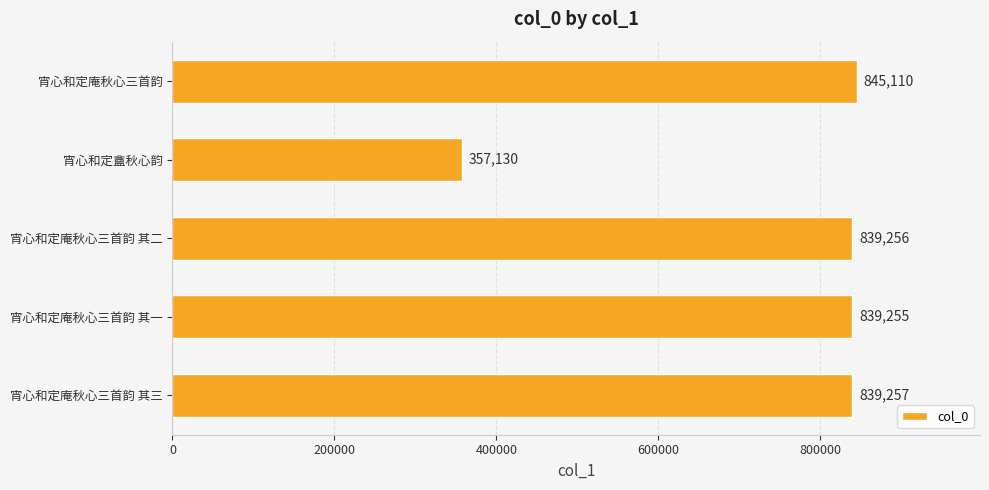

What is the ratio of the value at 宵心和定盦秋心韵 to the value at 宵心和定庵秋心三首韵 其三?

0.4